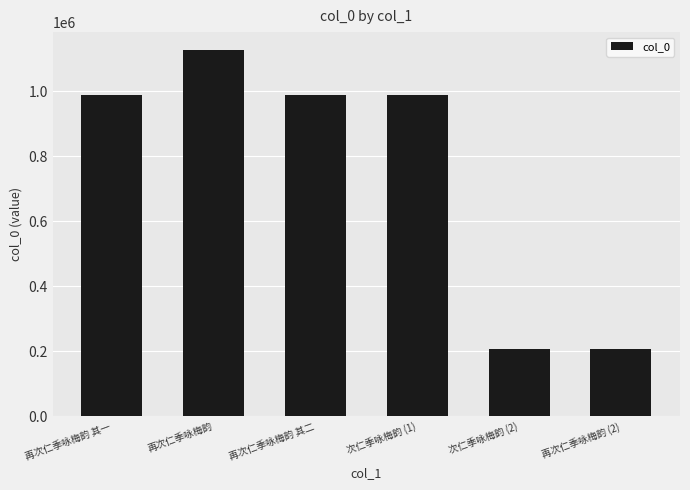

What is the sum of the values at 再次仁季咏梅韵 其一 and 次仁季咏梅韵 (2)?

1198014